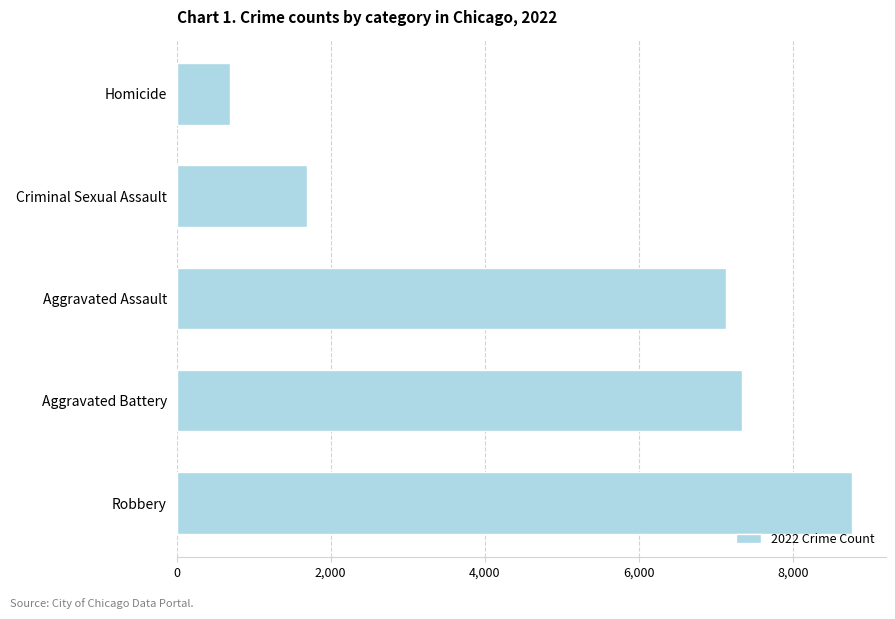

What is the difference between the second highest and minimum values?

6645